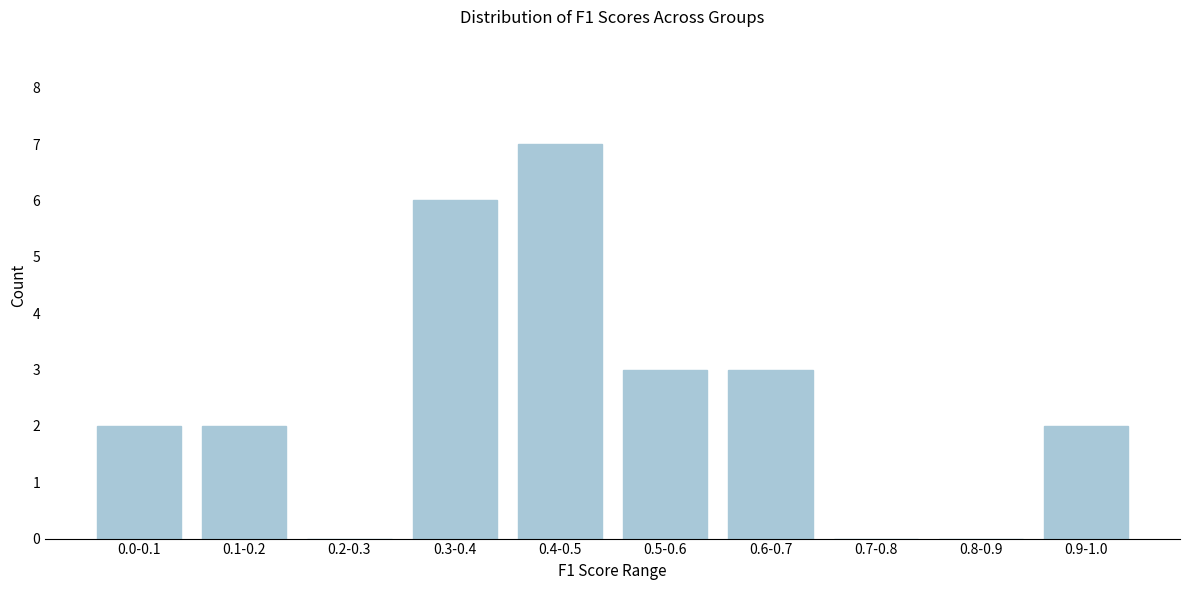

Reading right to left, extract all data points from this chart.

0.9-1.0=2	0.8-0.9=0	0.7-0.8=0	0.6-0.7=3	0.5-0.6=3	0.4-0.5=7	0.3-0.4=6	0.2-0.3=0	0.1-0.2=2	0.0-0.1=2